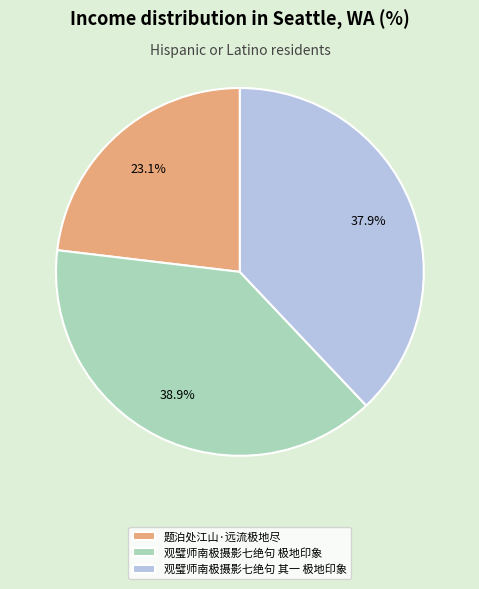

Does any single category account for the majority?

No